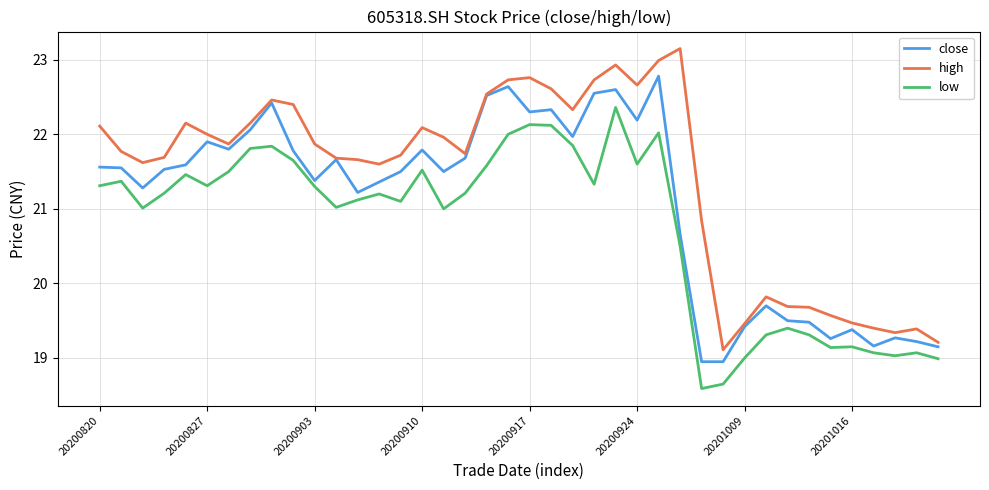

What is the maximum value for low?

22.4